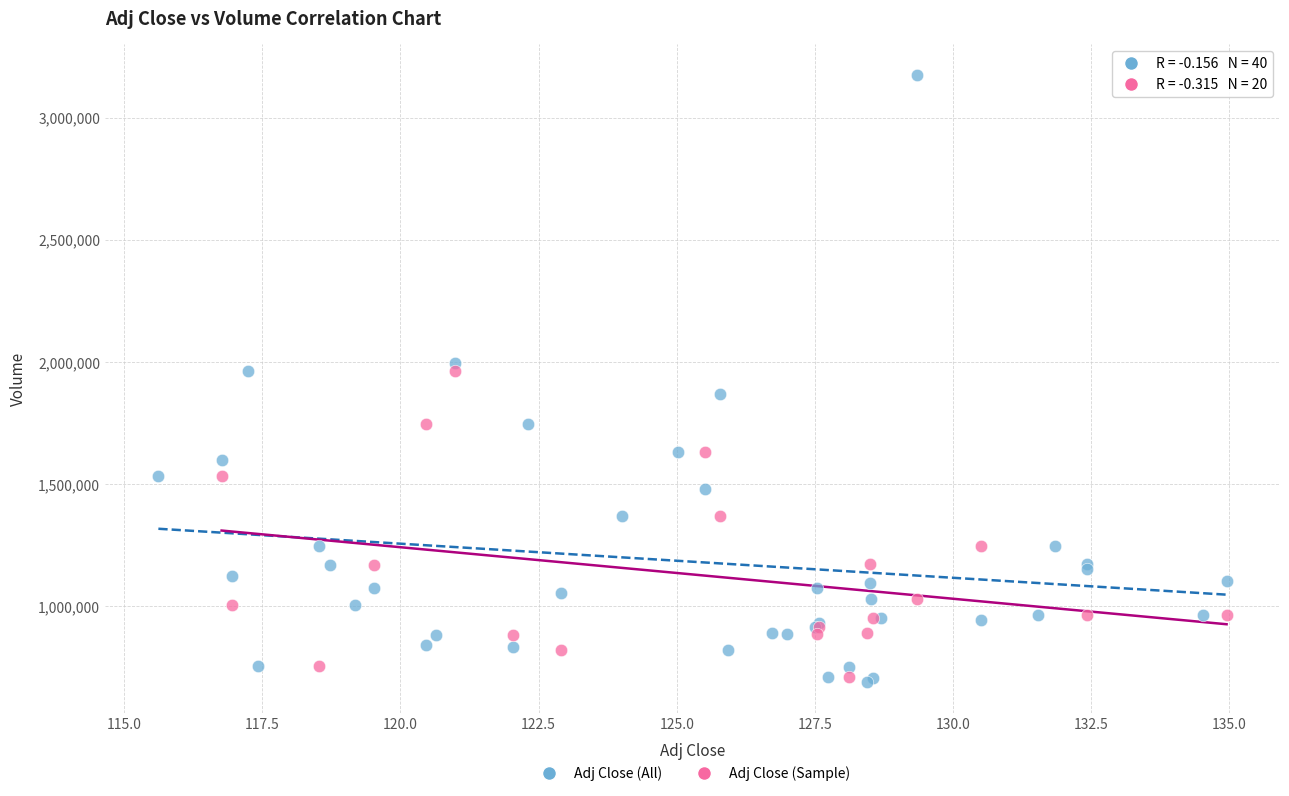

Which series reaches the maximum Y coordinate?

Adj Close (All)